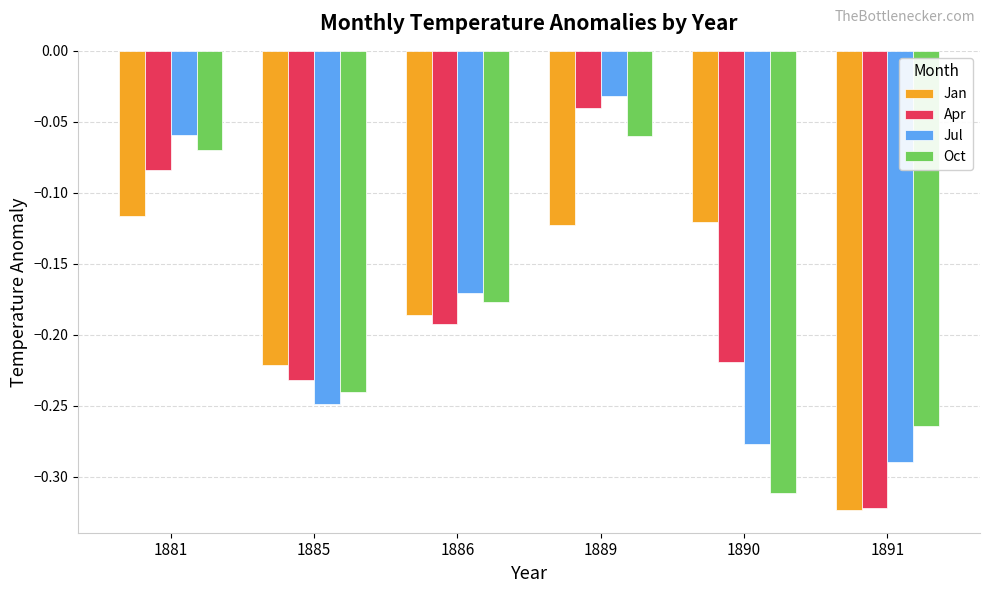

The Oct series shows -0.0 at 1881. True or false?

False